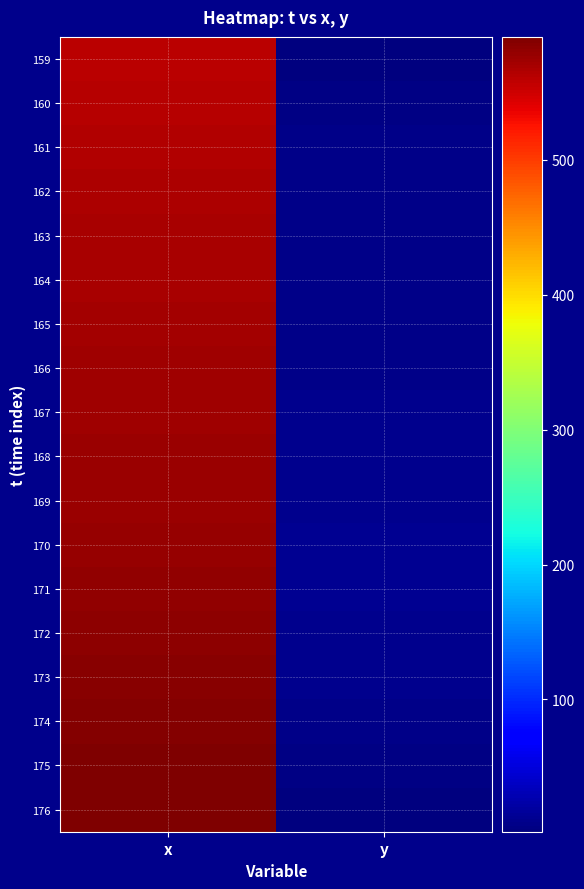

Between x and y, which is larger?

x